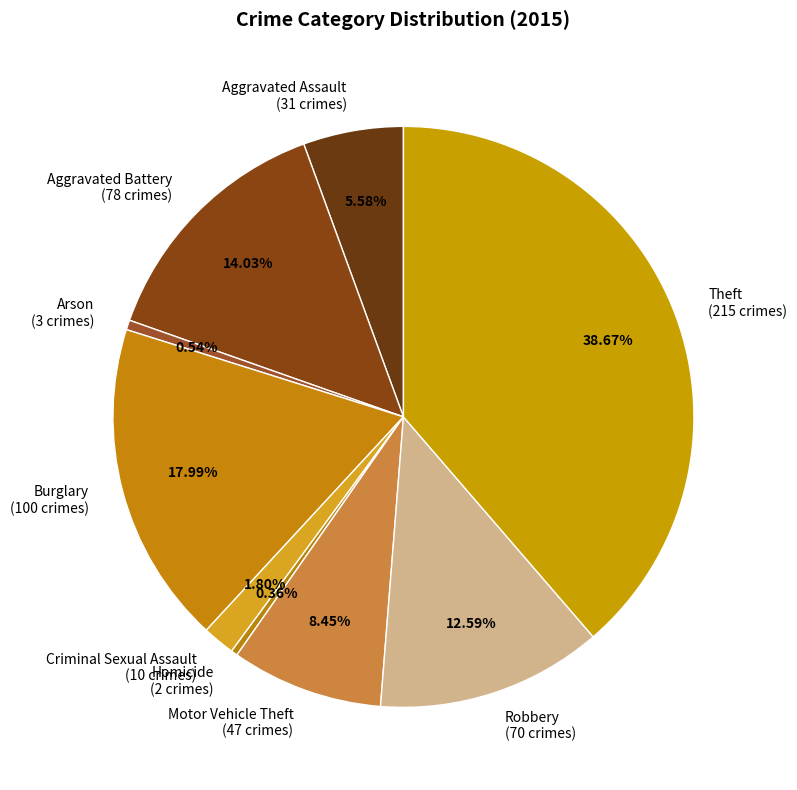

Count the number of slices in the pie.

9